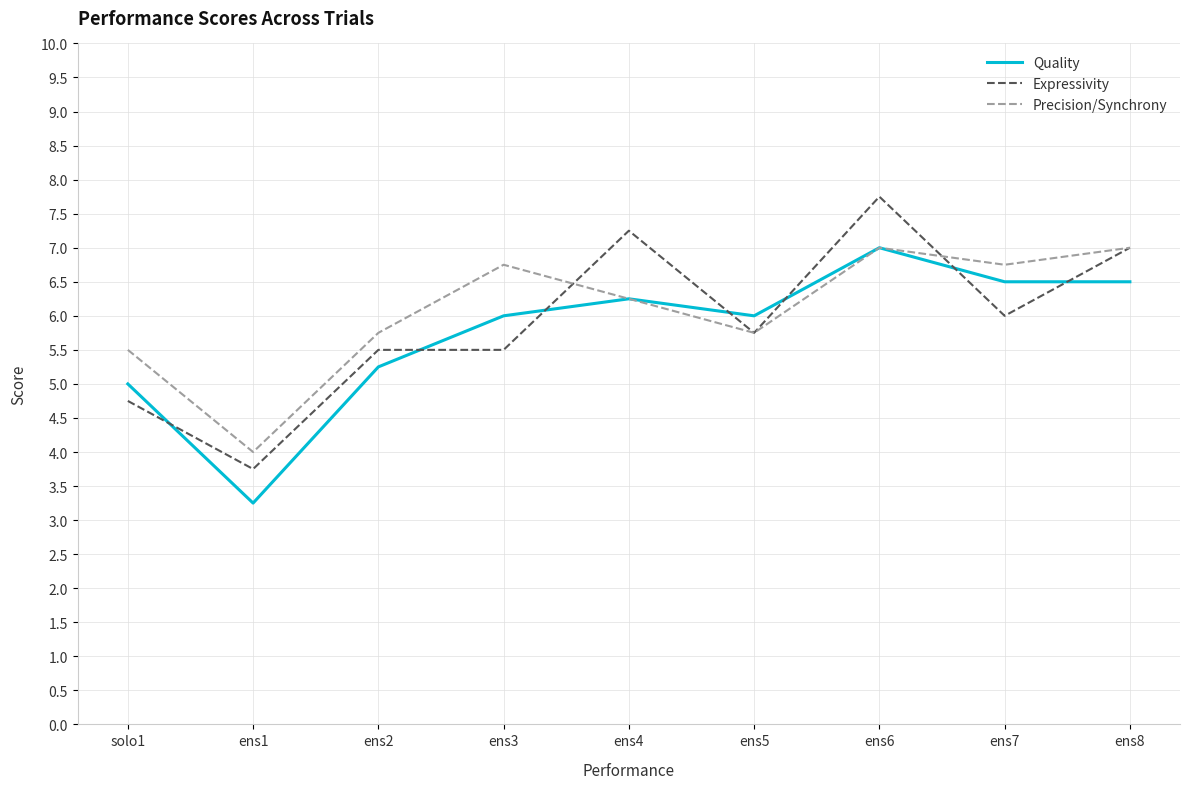

Which category has the highest value across all series?

ens6